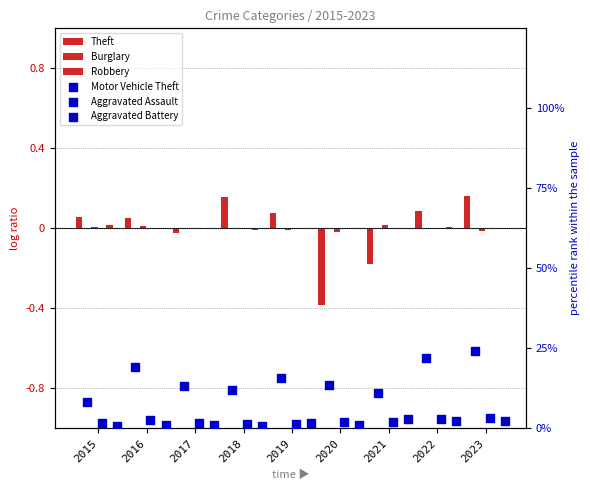

What are all the series names shown in the legend?

Theft, Burglary, Robbery, Motor Vehicle Theft, Aggravated Assault, Aggravated Battery